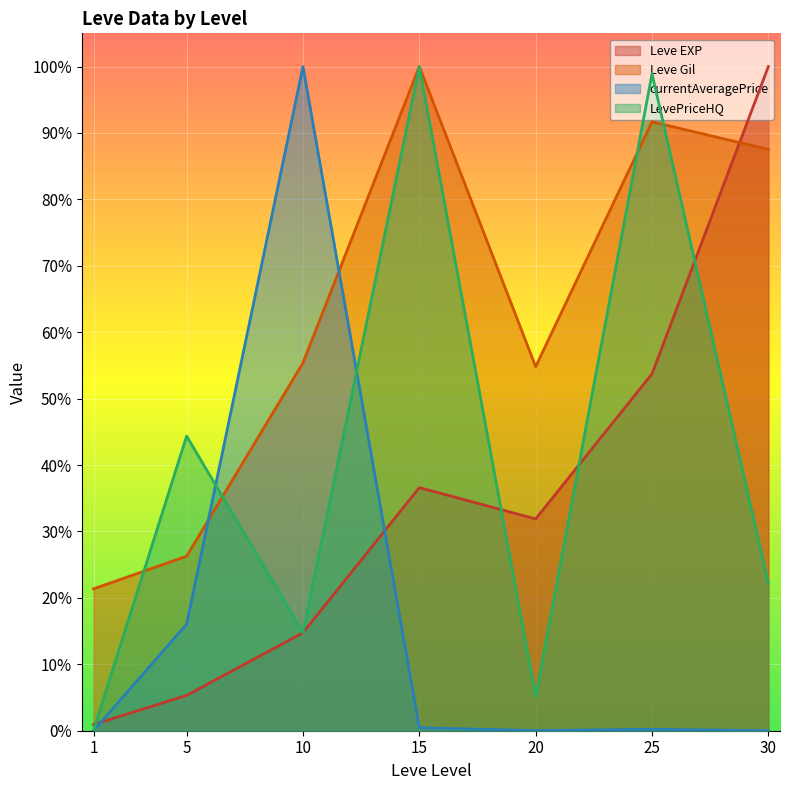

Where is Leve Gil nearest to the value 0?

1